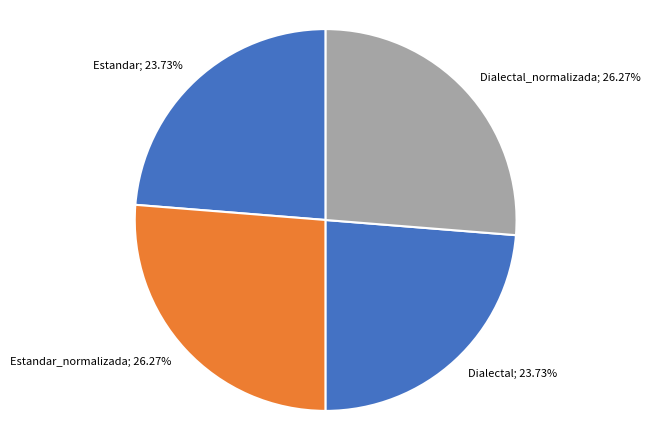

How many slices are in this pie chart?

4